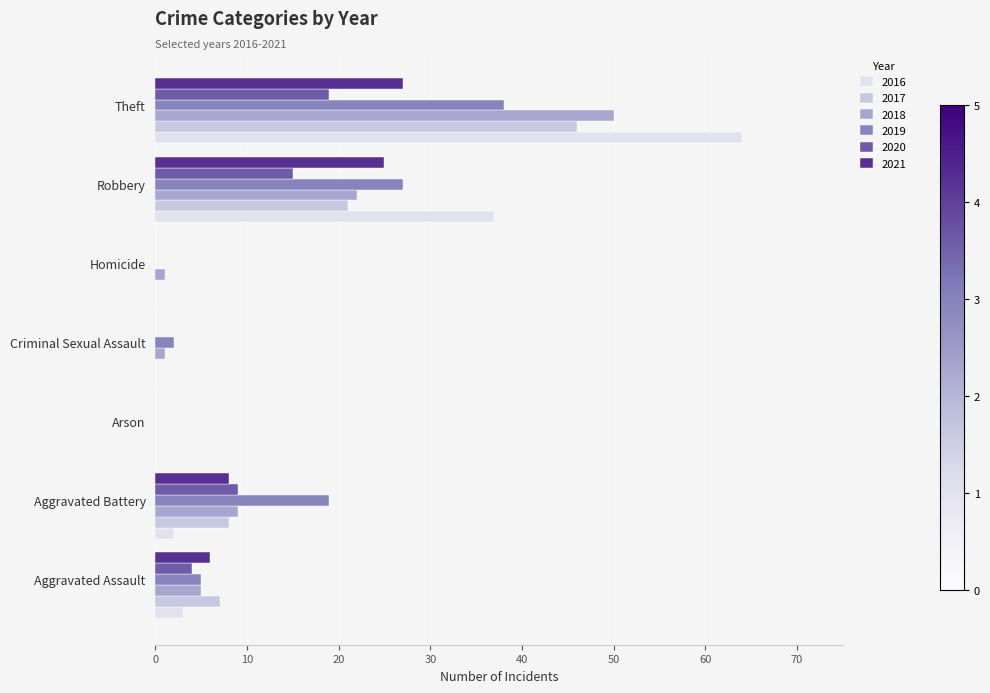

At which category is the sum across all series the highest?

Theft